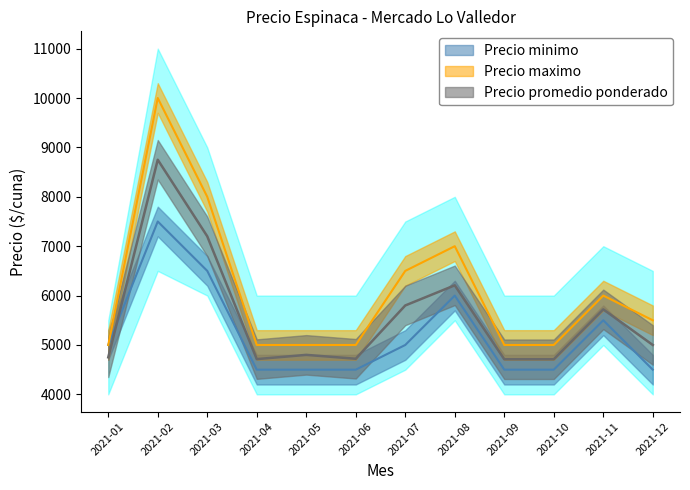

True or false: Precio minimo has more than 2 points higher than both neighbors.

True